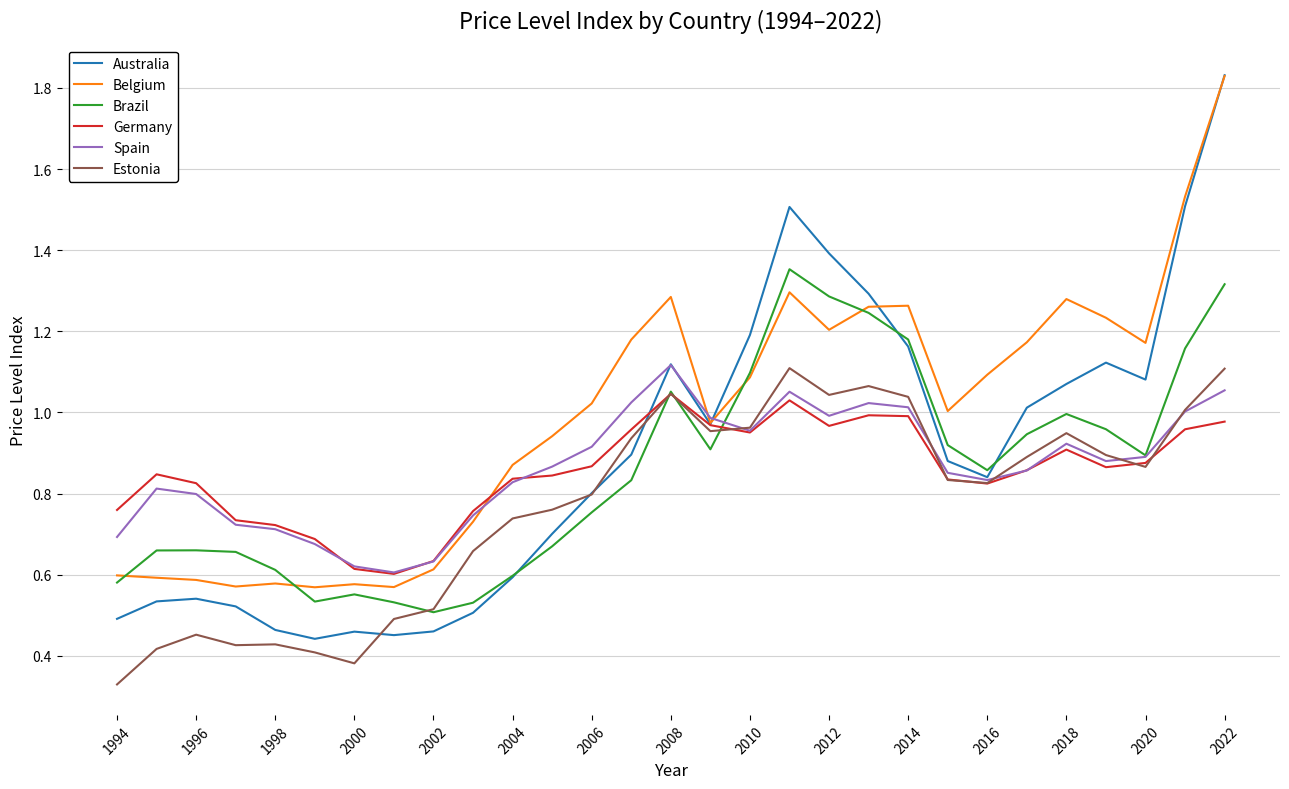

Which series has the largest total across all categories?

Belgium